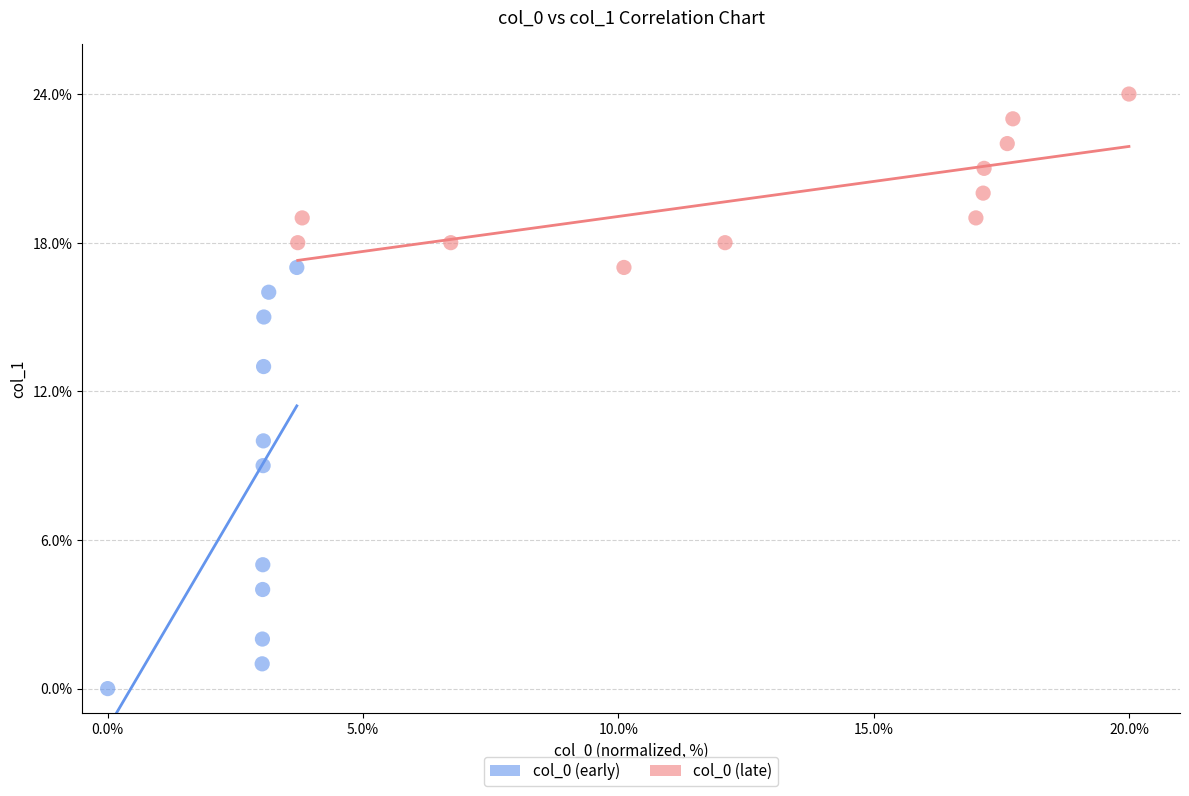

Which series has the largest Y range (max minus min)?

col_0 (early)